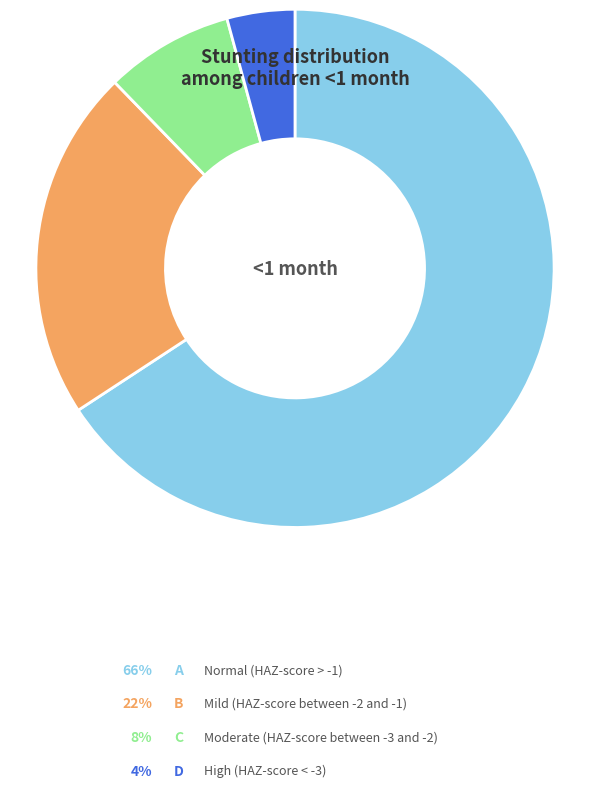

What percentage do Mild (HAZ-score between -2 and -1) and High (HAZ-score < -3) together represent?

26.2%